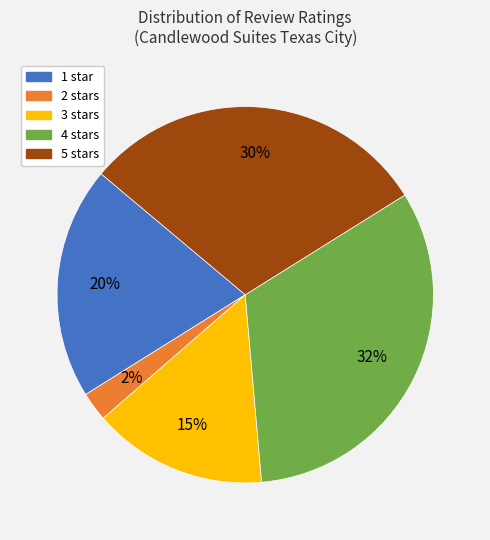

How many slices are in this pie chart?

5